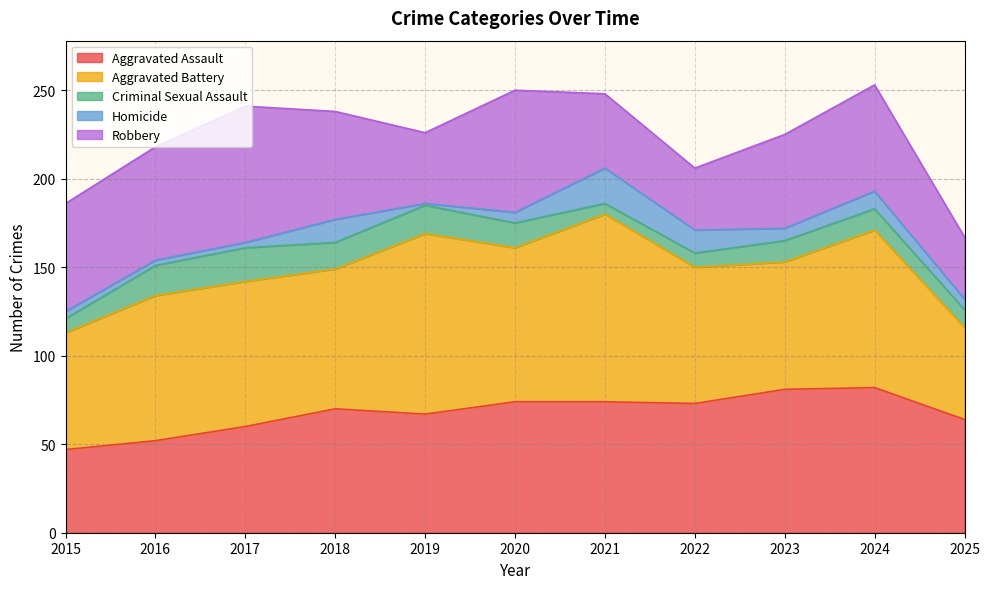

Does the chart display data point markers on the line(s)?

No